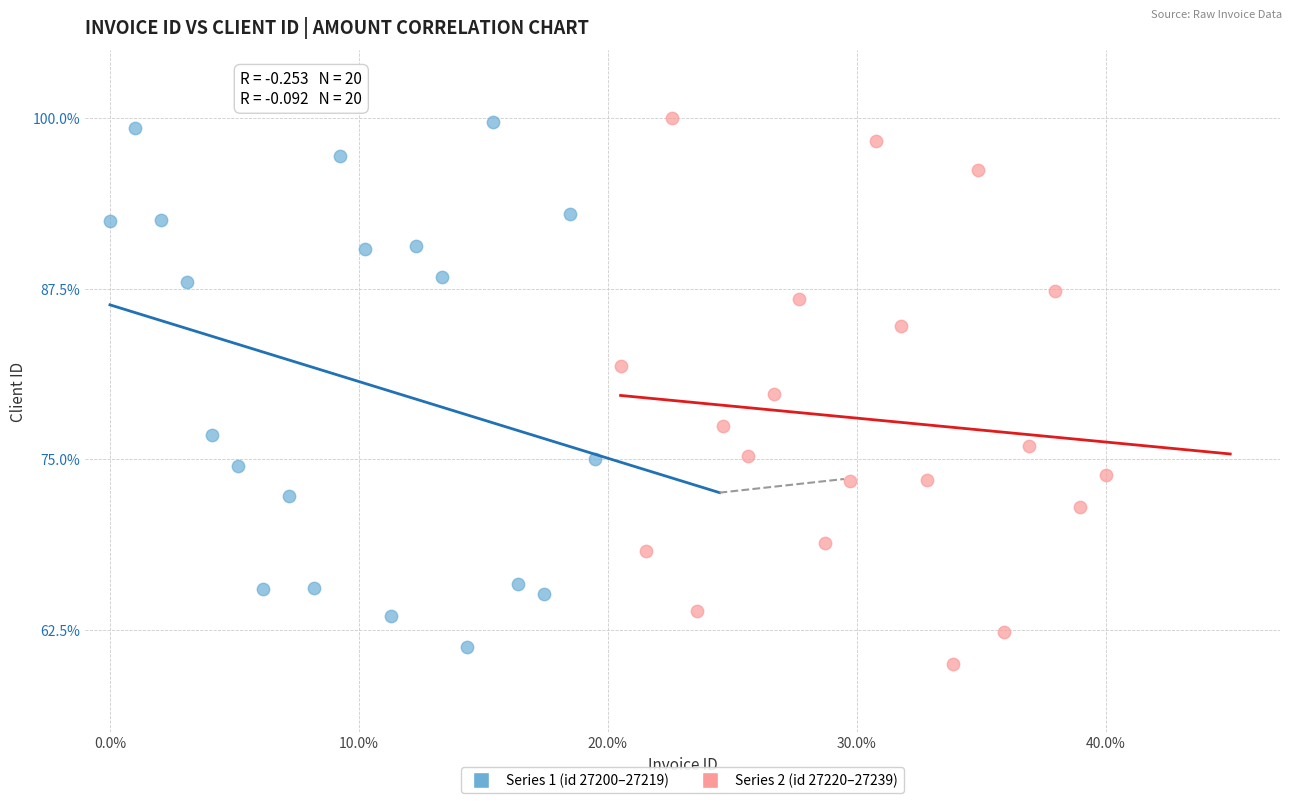

What are all the series names shown in the legend?

Series 1 (id 27200–27219), Series 2 (id 27220–27239)